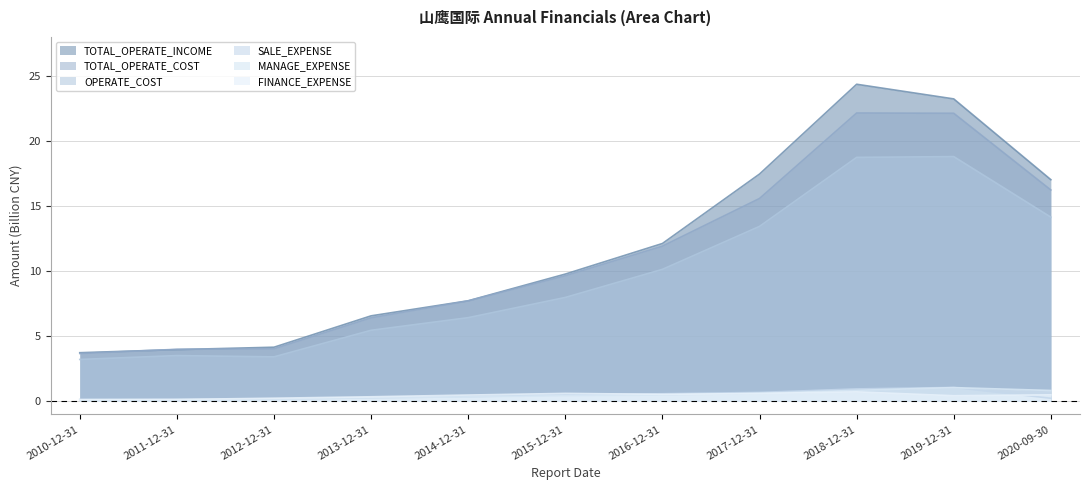

What is the minimum value shown in the chart?

0.1